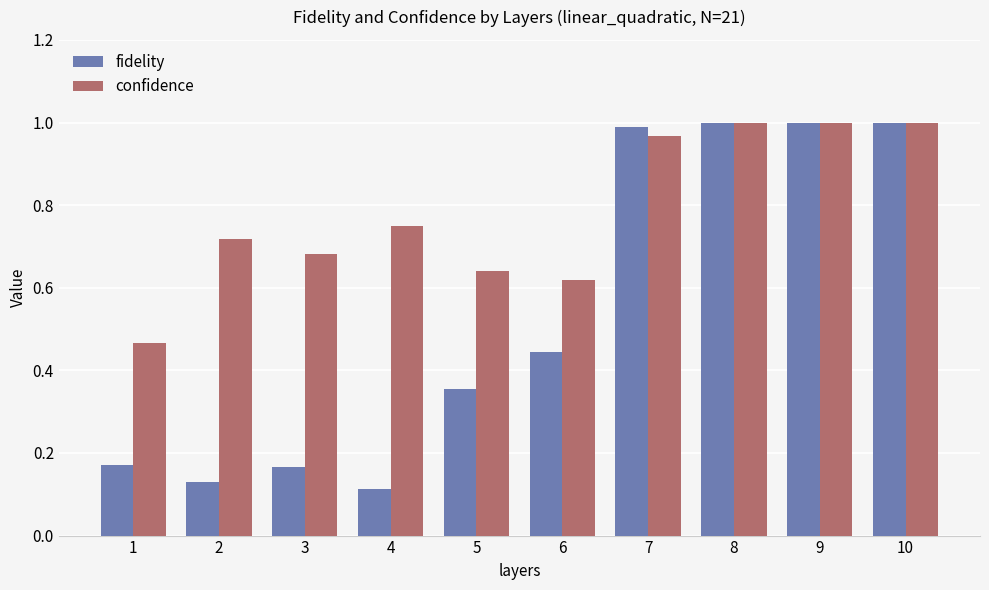

What is the sum of all confidence values?

7.8